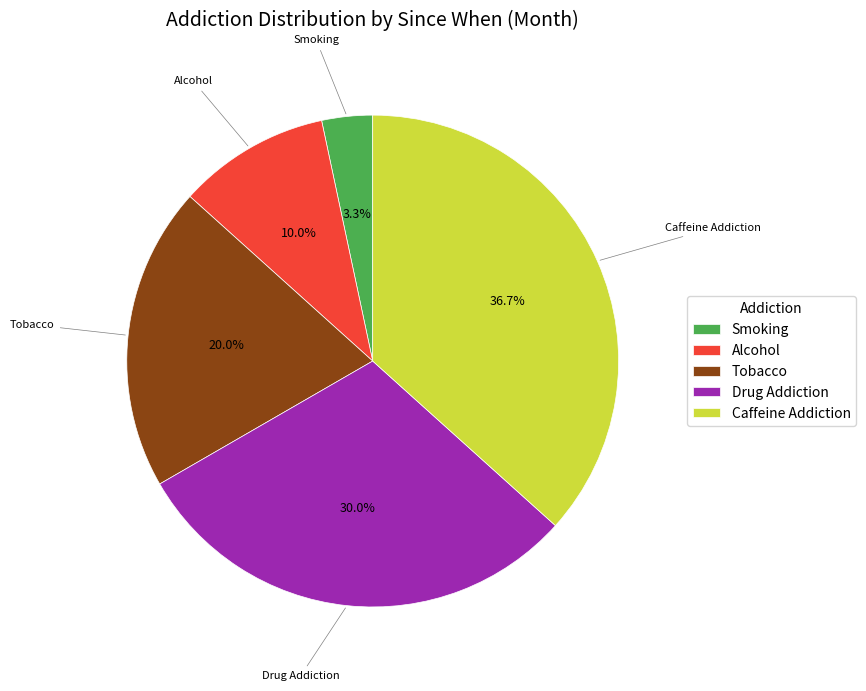

Which category has the smallest portion of the pie?

Smoking